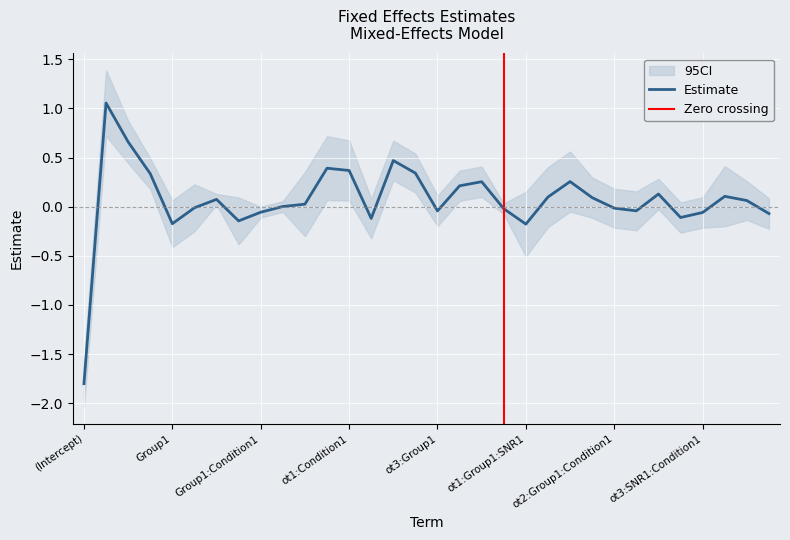

List the labels in order of value, largest first.

ot1, ot2, ot2:SNR1, ot1:SNR1, ot1:Condition1, ot2:Condition1, ot3, ot1:SNR1:Condition1, ot3:Condition1, ot3:SNR1, ot3:Group1:SNR1, ot1:Group1:SNR1:Condition1, ot1:Group1:Condition1, ot2:Group1:SNR1, Condition1, ot2:Group1:SNR1:Condition1, ot1:Group1, SNR1:Condition1, SNR1, ot2:Group1:Condition1, Group1:SNR1:Condition1, ot2:SNR1:Condition1, ot3:Group1, Group1:Condition1, ot3:SNR1:Condition1, ot3:Group1:SNR1:Condition1, ot3:Group1:Condition1, ot2:Group1, Group1:SNR1, Group1, ot1:Group1:SNR1, (Intercept)